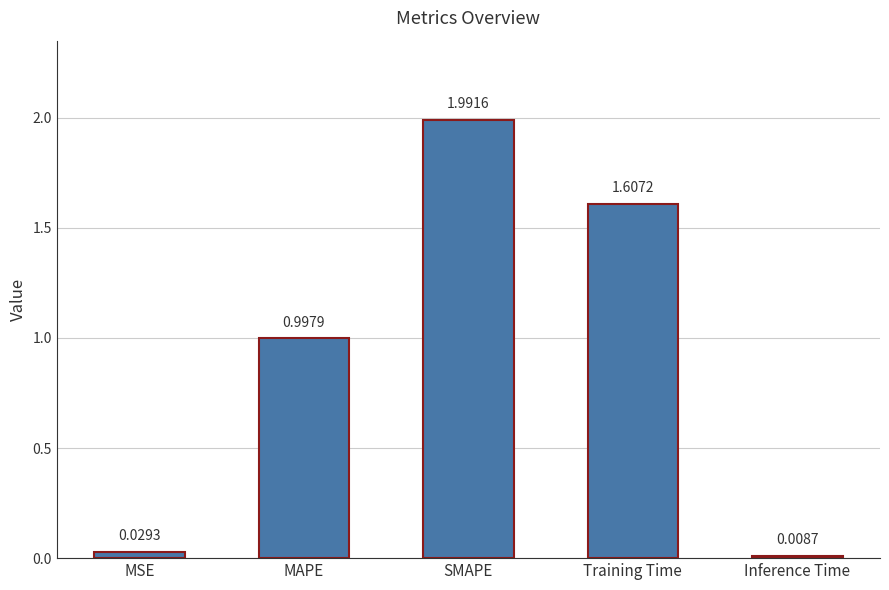

Where is the data nearest to the value 1?

MAPE